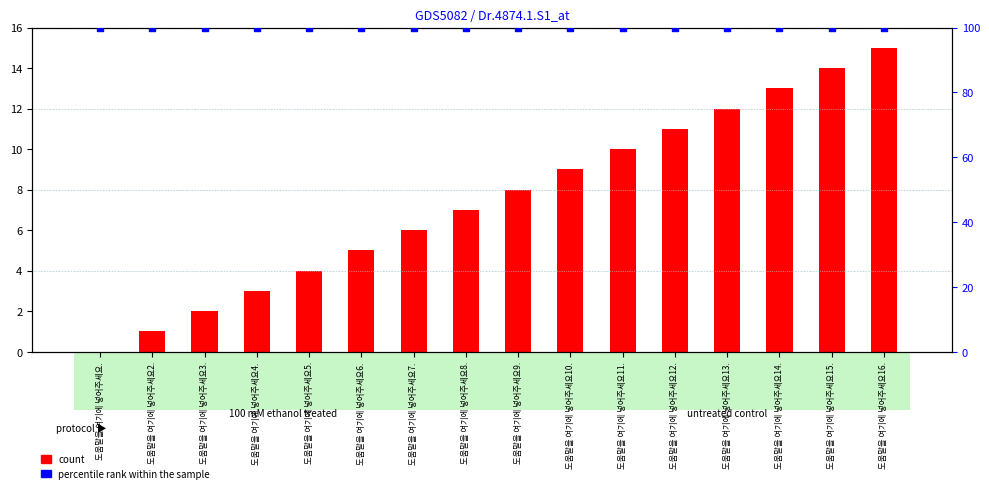

At which category is the sum across all series the highest?

도움말을 여기에 넣어주세요16.